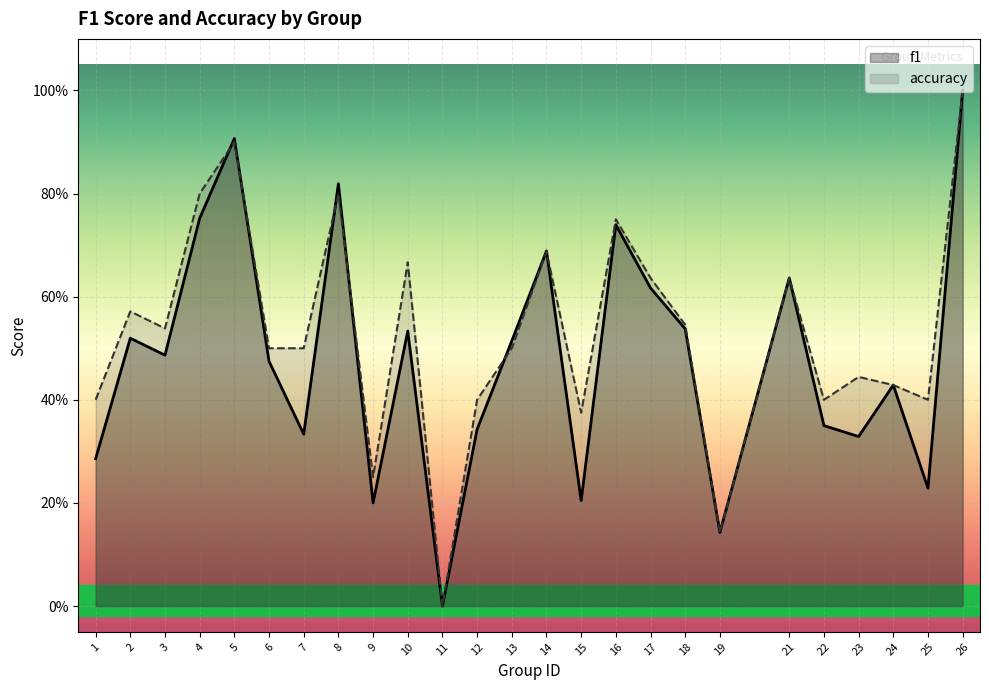

After their last crossing, which series has the higher values: accuracy or f1?

accuracy